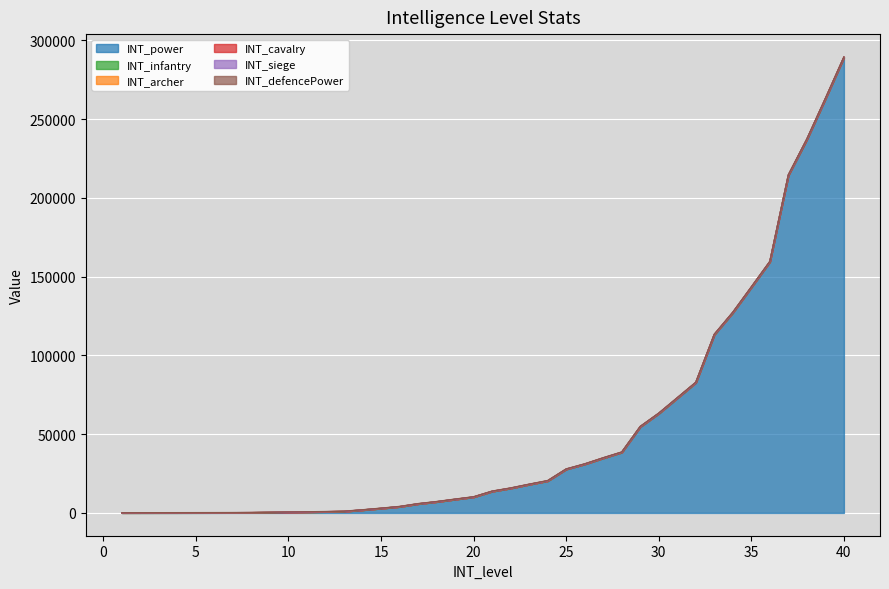

True or false: INT_infantry and INT_siege intersect in this chart.

False